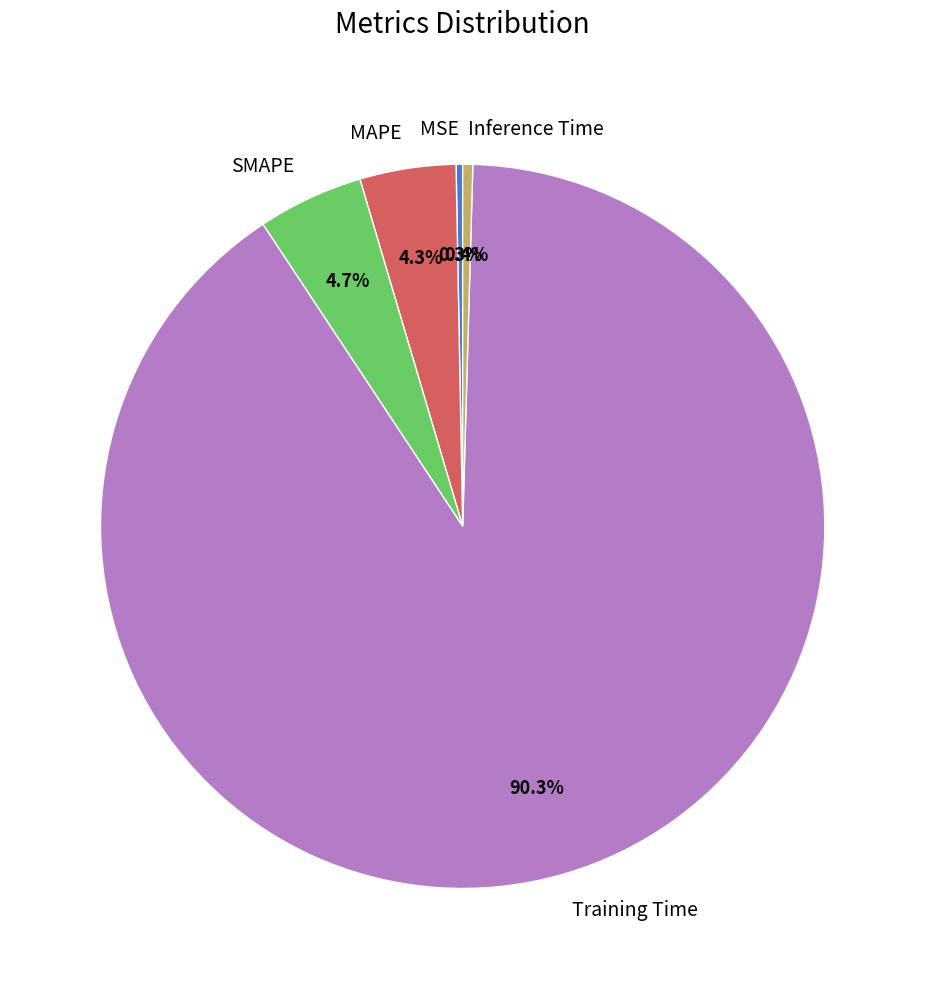

The SMAPE slice represents 15% of the pie. True or false?

False